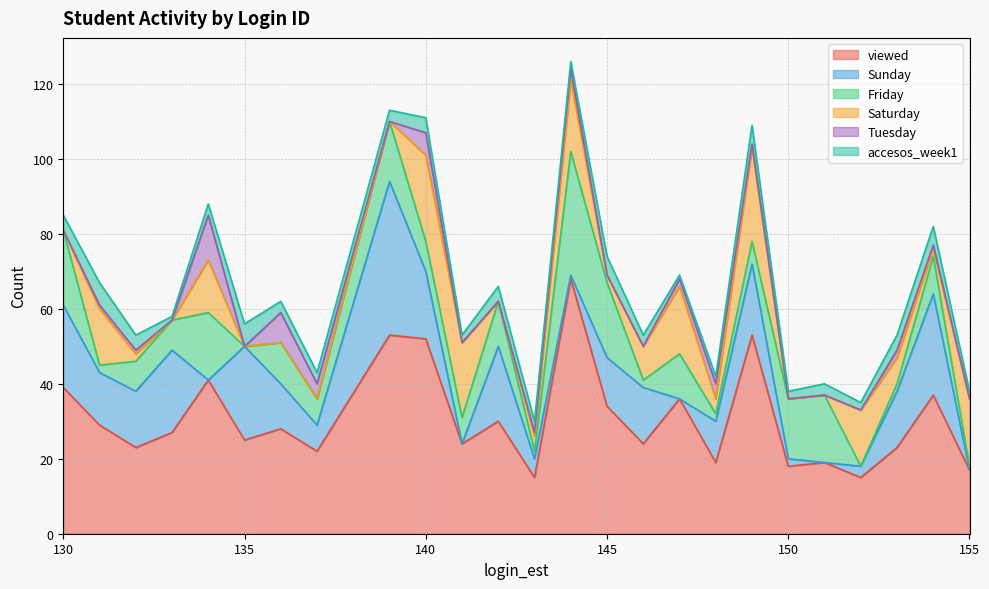

Reading right to left, list all the values displayed in this chart.

viewed: 155=17	154=37	153=23	152=15	151=19	150=18	149=53	148=19	147=36	146=24	145=34	144=68	143=15	142=30	141=24	140=52	139=53	137=22	136=28	135=25	134=41	133=27	132=23	131=29	130=39
Sunday: 155=0	154=27	153=15	152=3	151=0	150=2	149=19	148=11	147=0	146=15	145=13	144=1	143=5	142=20	141=0	140=18	139=41	137=7	136=12	135=25	134=0	133=22	132=15	131=14	130=22
Friday: 155=1	154=10	153=2	152=0	151=18	150=16	149=6	148=2	147=12	146=2	145=20	144=33	143=2	142=12	141=7	140=8	139=16	137=7	136=11	135=0	134=18	133=8	132=8	131=2	130=20
Saturday: 155=18	154=2	153=7	152=15	151=0	150=0	149=25	148=4	147=18	146=9	145=2	144=19	143=4	142=0	141=20	140=23	139=0	137=0	136=0	135=0	134=14	133=0	132=2	131=15	130=0
Tuesday: 155=0	154=1	153=2	152=0	151=0	150=0	149=1	148=4	147=2	146=0	145=0	144=3	143=1	142=0	141=0	140=6	139=0	137=4	136=8	135=0	134=12	133=0	132=1	131=1	130=0
accesos_week1: 155=2	154=5	153=4	152=2	151=3	150=2	149=5	148=2	147=1	146=3	145=5	144=2	143=3	142=4	141=2	140=4	139=3	137=3	136=3	135=6	134=3	133=1	132=4	131=6	130=4